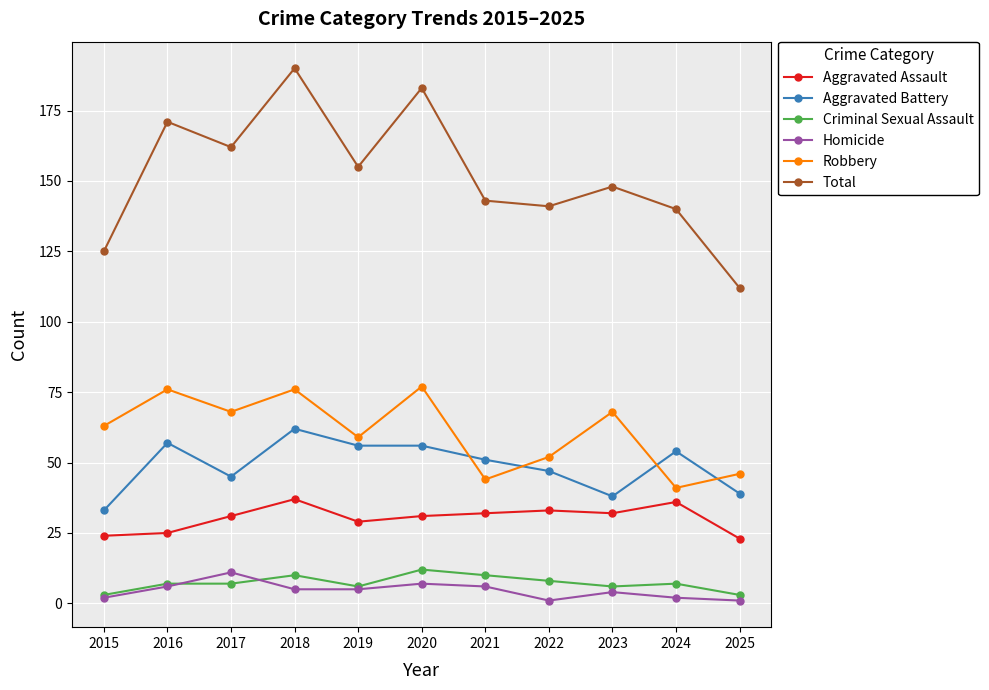

At how many categories does at least one series exceed 70?

11